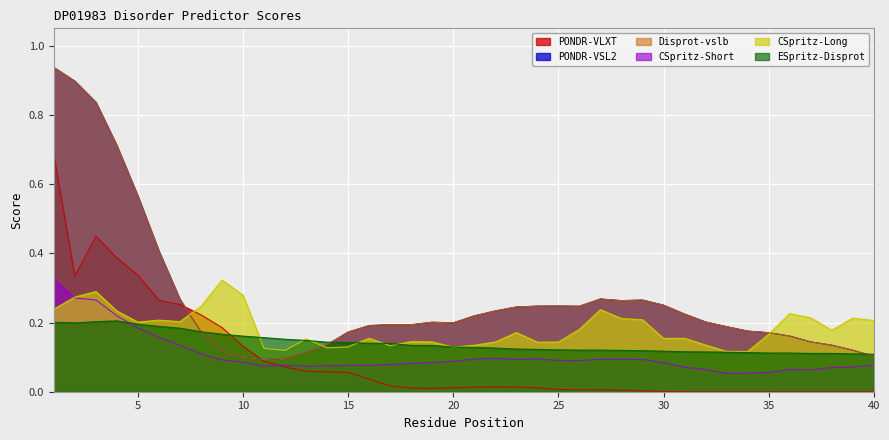

Between 9 and 25, which series saw the biggest shift?

CSpritz-Long